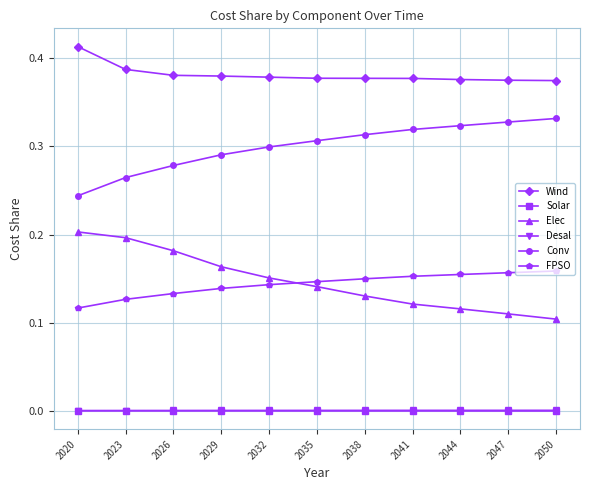

Does the chart have visible grid lines?

Yes